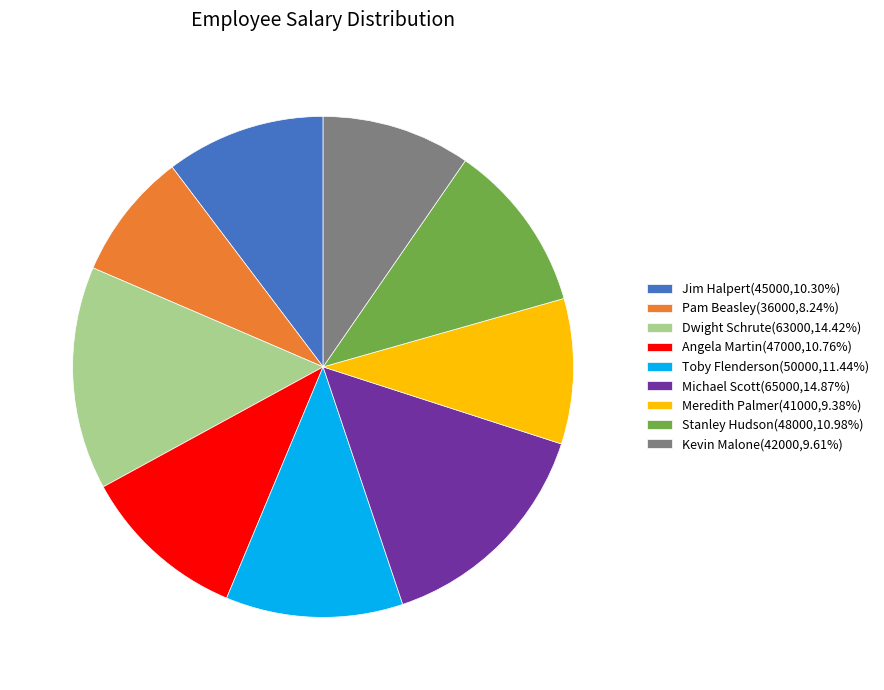

Is the sum of Michael Scott(65000,14.87%) and Toby Flenderson(50000,11.44%) greater than half?

No